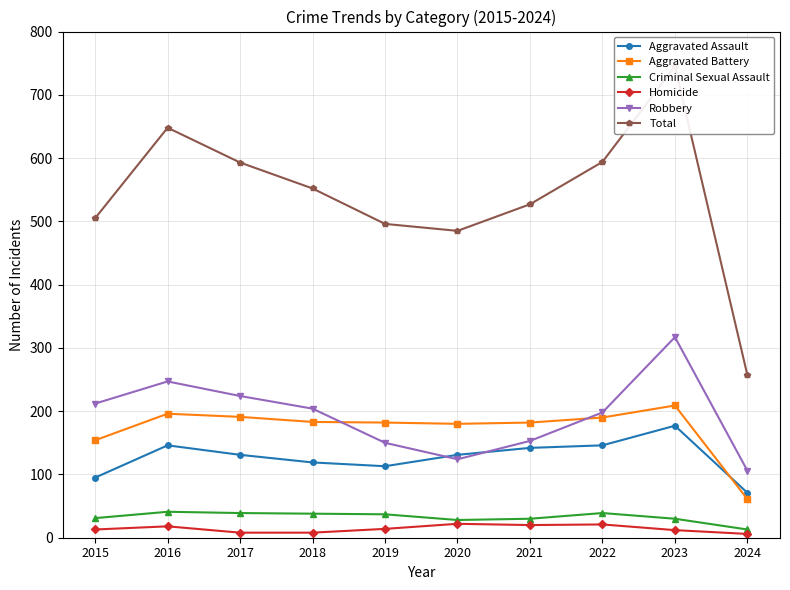

What are all the series names shown in the legend?

Aggravated Assault, Aggravated Battery, Criminal Sexual Assault, Homicide, Robbery, Total